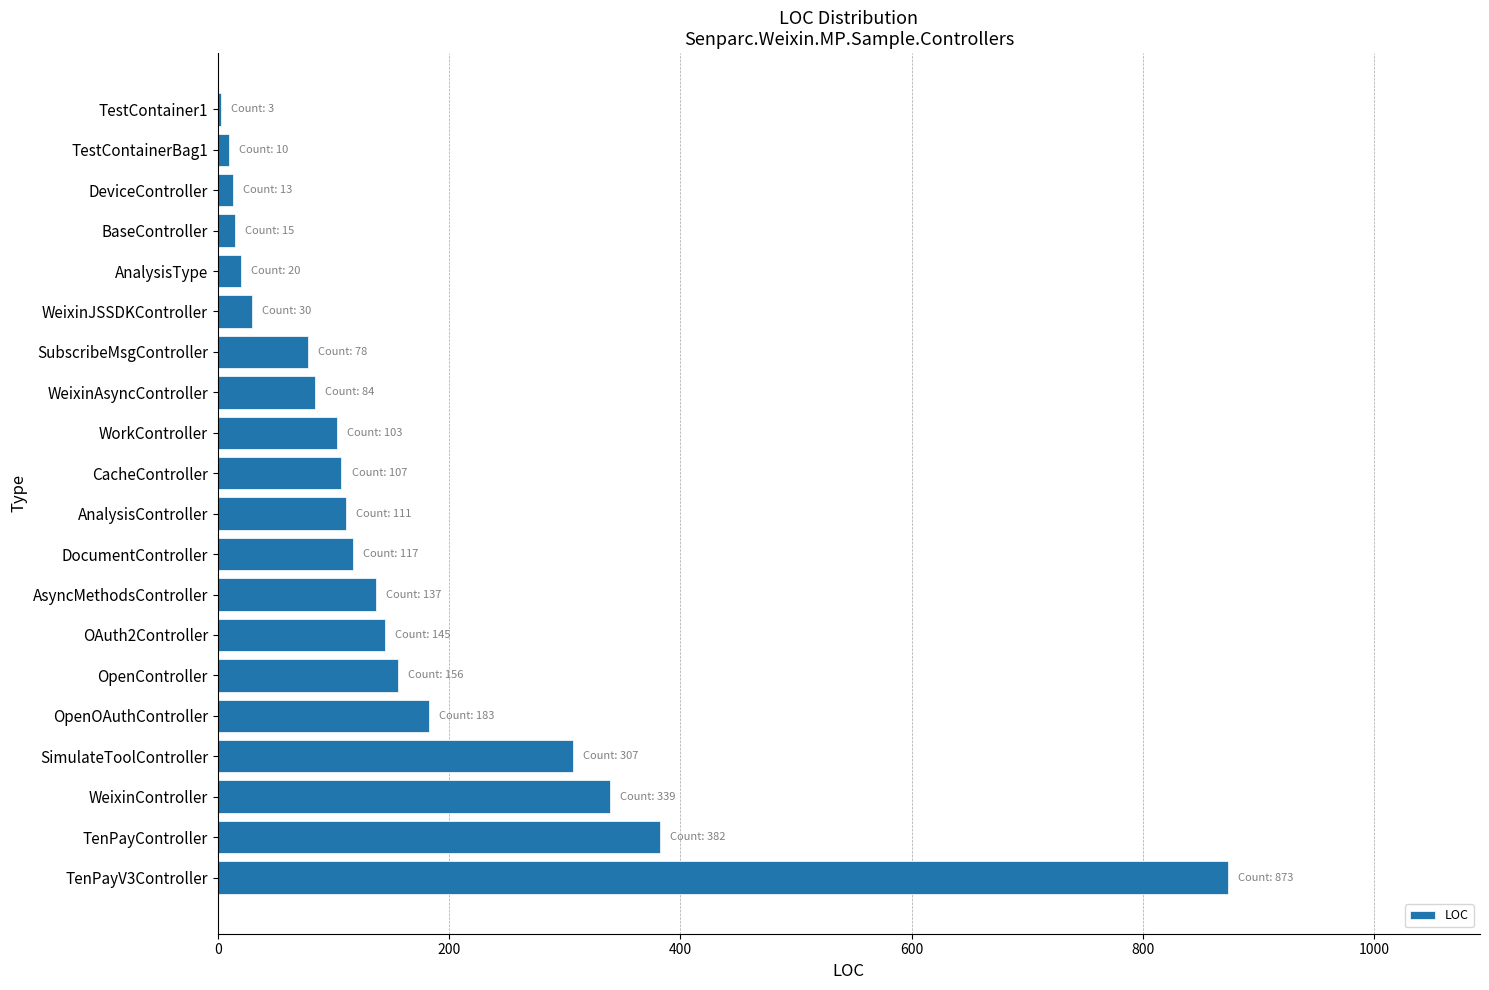

True or false: the data shows 111 at AnalysisController.

True